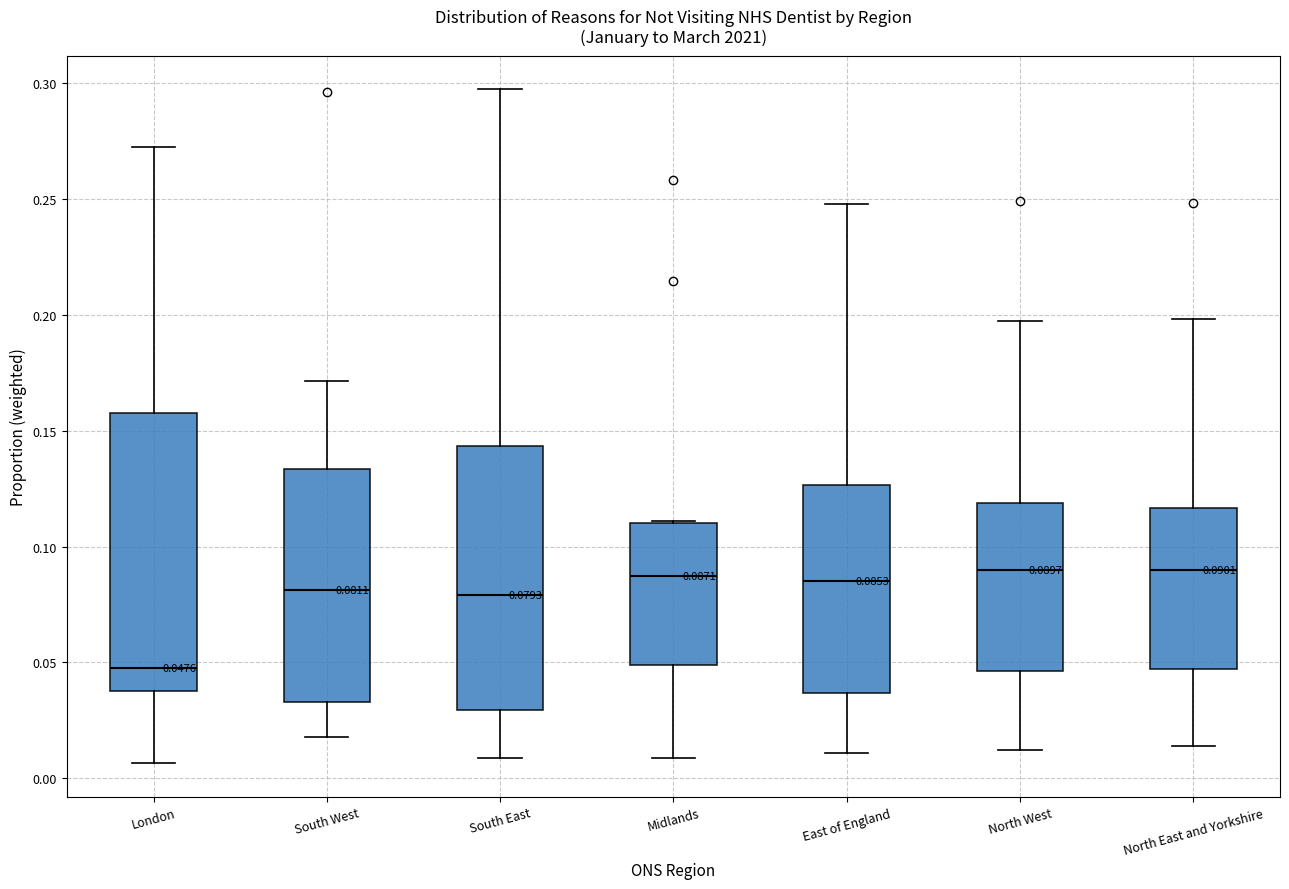

Which box has the lowest median line?

London